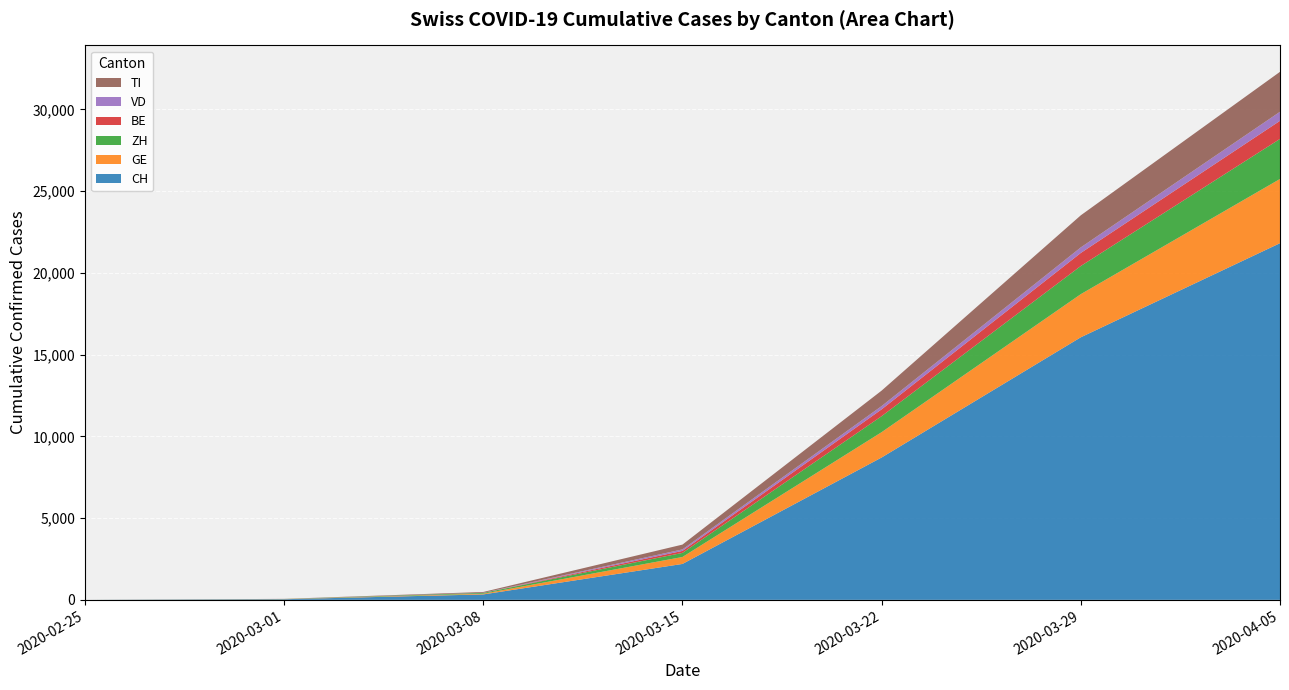

Reading right to left, list all the values displayed in this chart.

CH: 2020-04-05=21812	2020-03-29=16058	2020-03-22=8706	2020-03-15=2196	2020-03-08=332	2020-03-01=38	2020-02-25=0
GE: 2020-04-05=3928	2020-03-29=2638	2020-03-22=1549	2020-03-15=425	2020-03-08=44	2020-03-01=9	2020-02-25=0
ZH: 2020-04-05=2450	2020-03-29=1722	2020-03-22=978	2020-03-15=250	2020-03-08=49	2020-03-01=7	2020-02-25=0
BE: 2020-04-05=1106	2020-03-29=798	2020-03-22=418	2020-03-15=123	2020-03-08=0	2020-03-01=2	2020-02-25=0
VD: 2020-04-05=555	2020-03-29=340	2020-03-22=201	2020-03-15=92	2020-03-08=8	2020-03-01=2	2020-02-25=0
TI: 2020-04-05=2442	2020-03-29=1962	2020-03-22=945	2020-03-15=293	2020-03-08=49	2020-03-01=2	2020-02-25=0